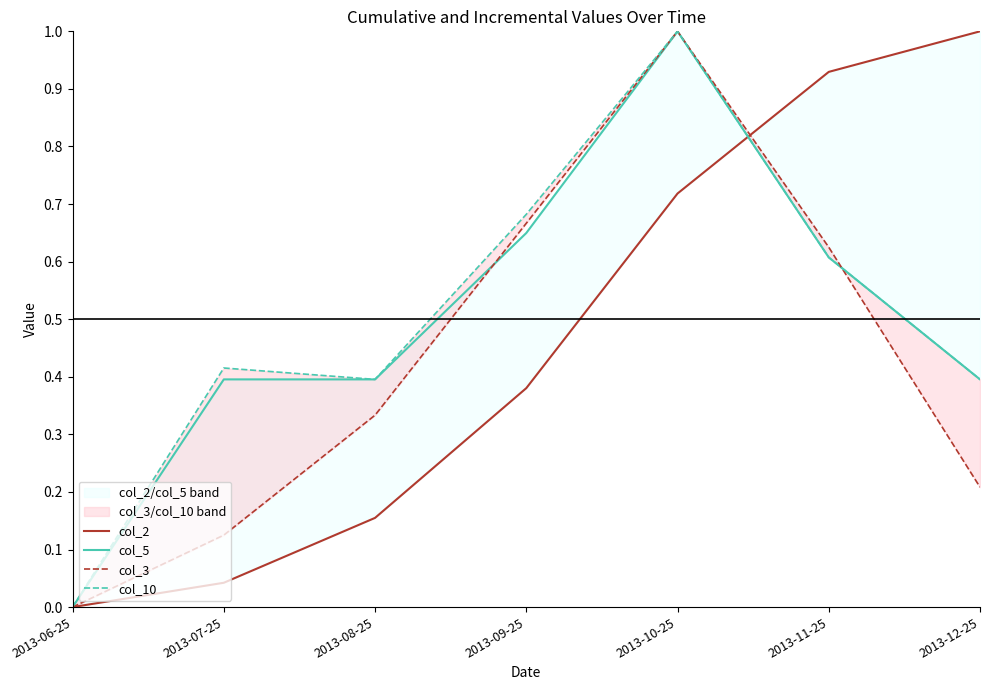

What is the highest value of the col_3 series?

1.0